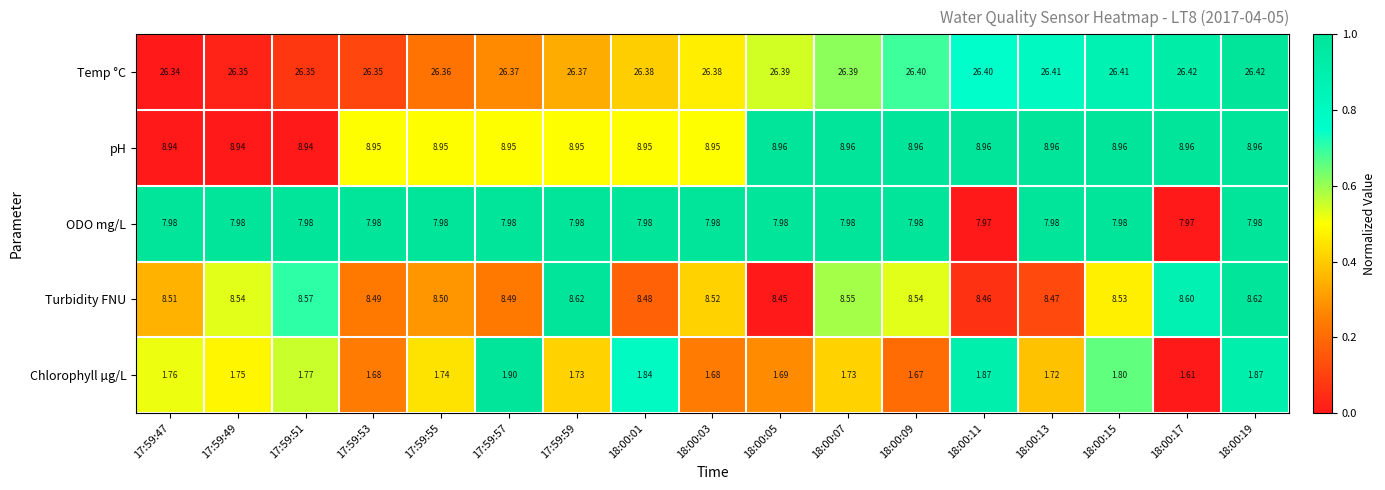

How many data points does each series have?

17